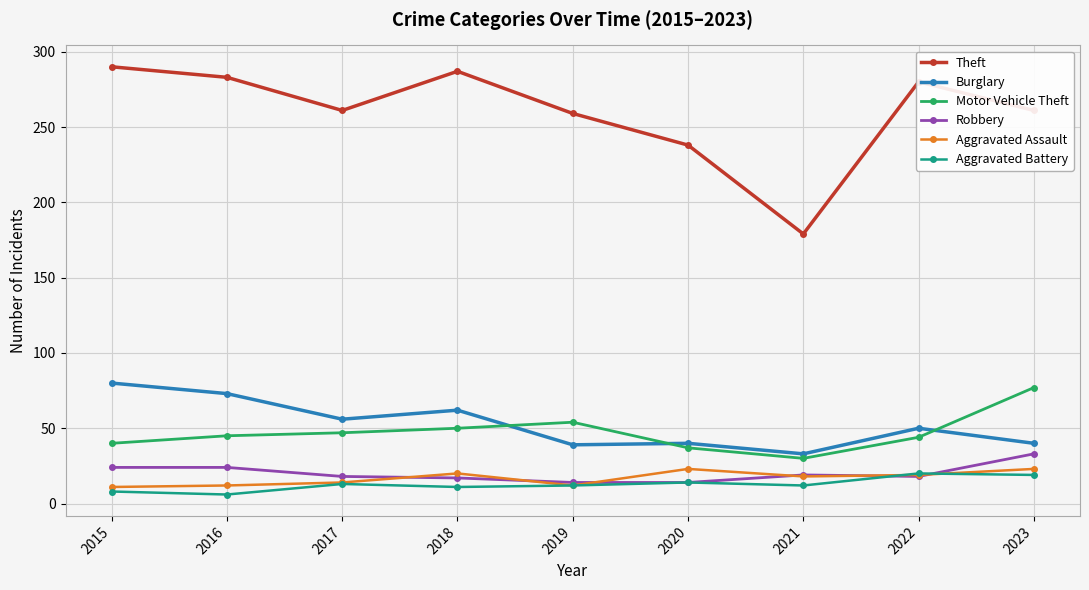

What is the total value across all series at 2019?

390